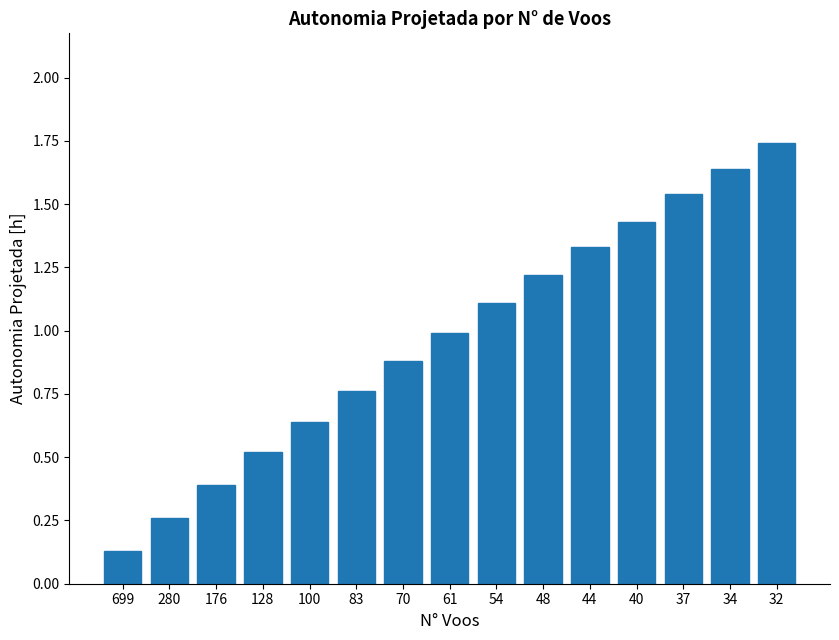

Between 48 and 280, which is larger?

48